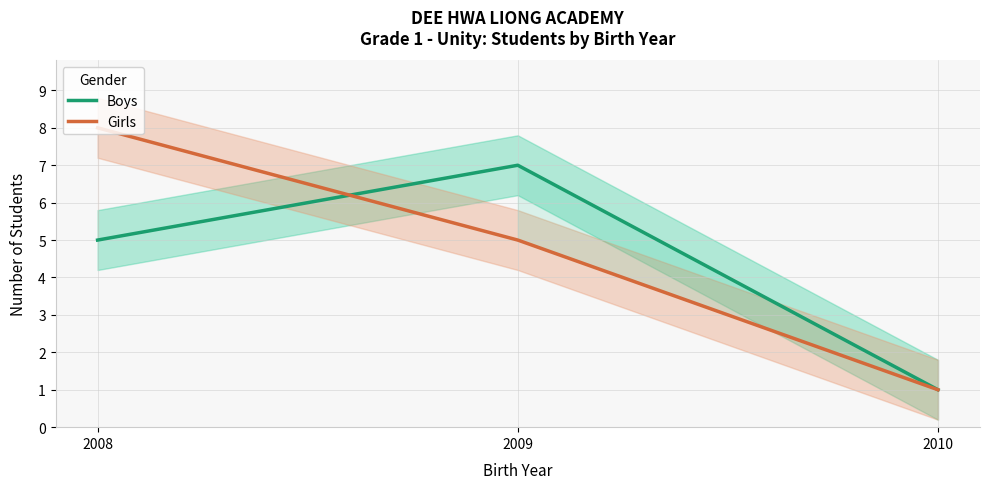

What is the total value across all series at 2009?

12